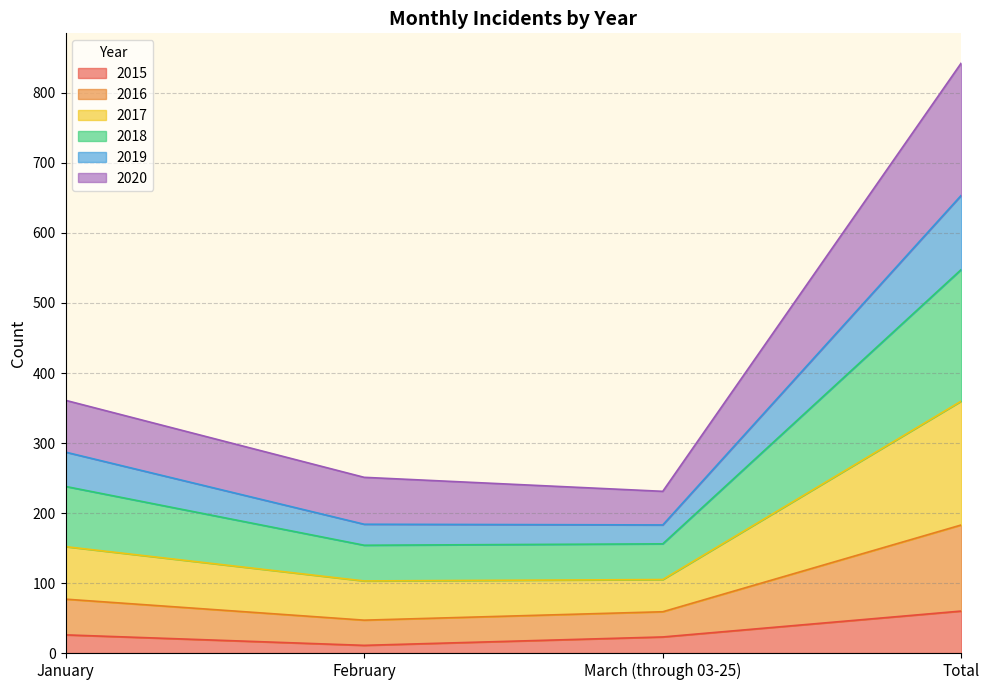

What is the greatest value displayed?

843